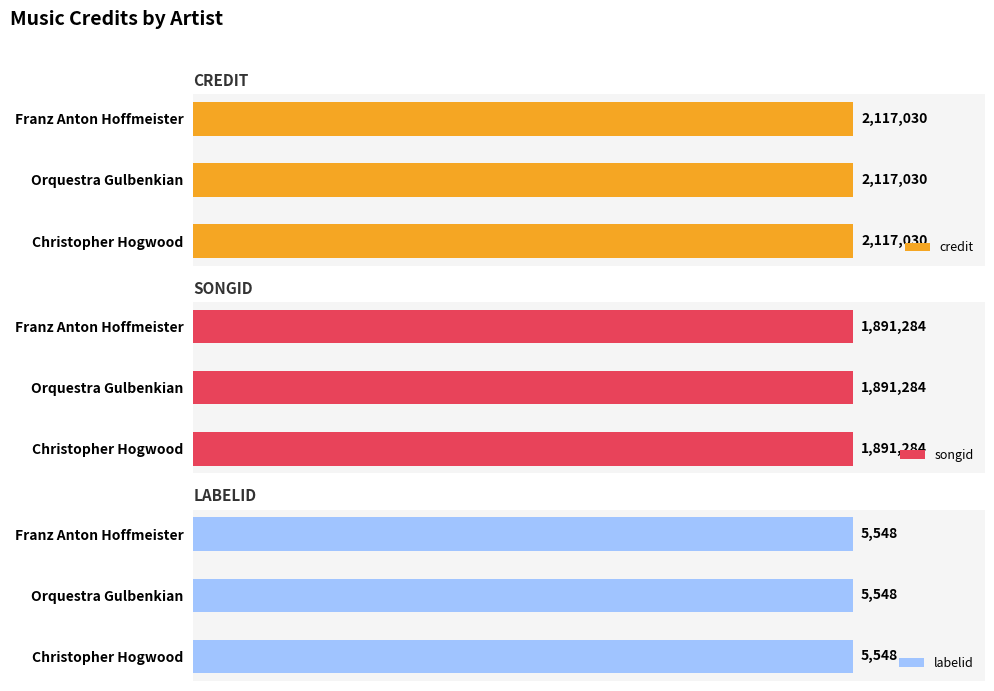

At which label does labelid reach its peak?

Franz Anton Hoffmeister